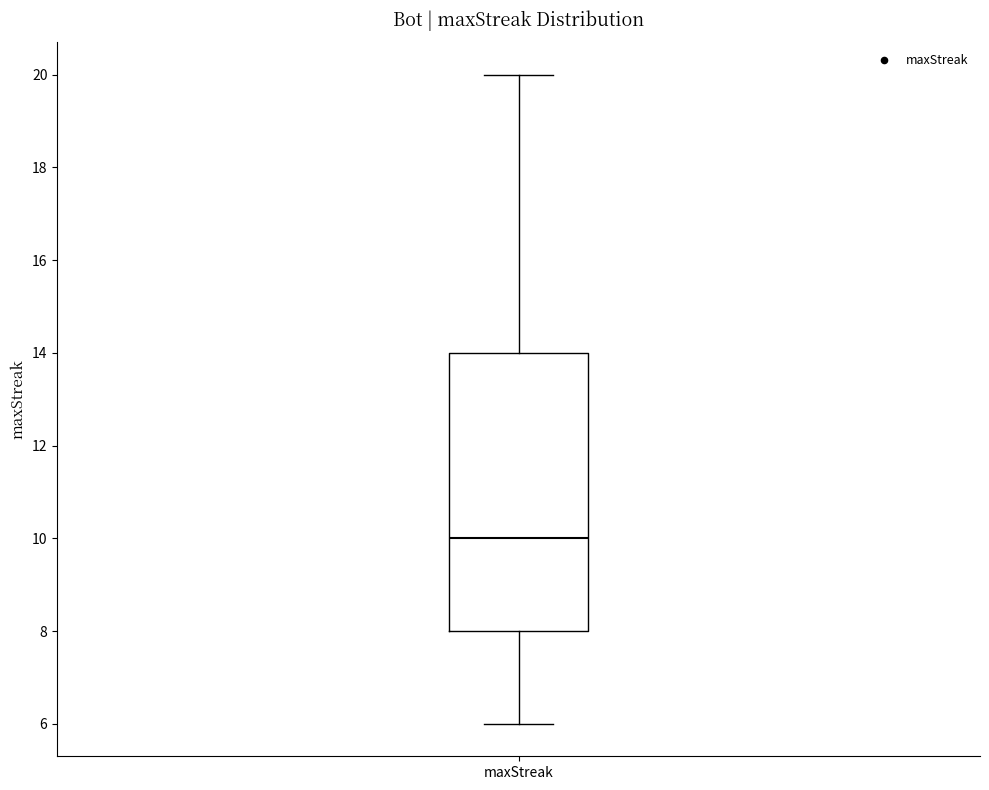

Read this box plot against the y-axis: the position of the median line, the range covered by the box, and the ends of both whiskers. The values are not printed on the chart, so give them approximately, as read against the axis.

median 10, box 8 to 14, whiskers 6 to 20